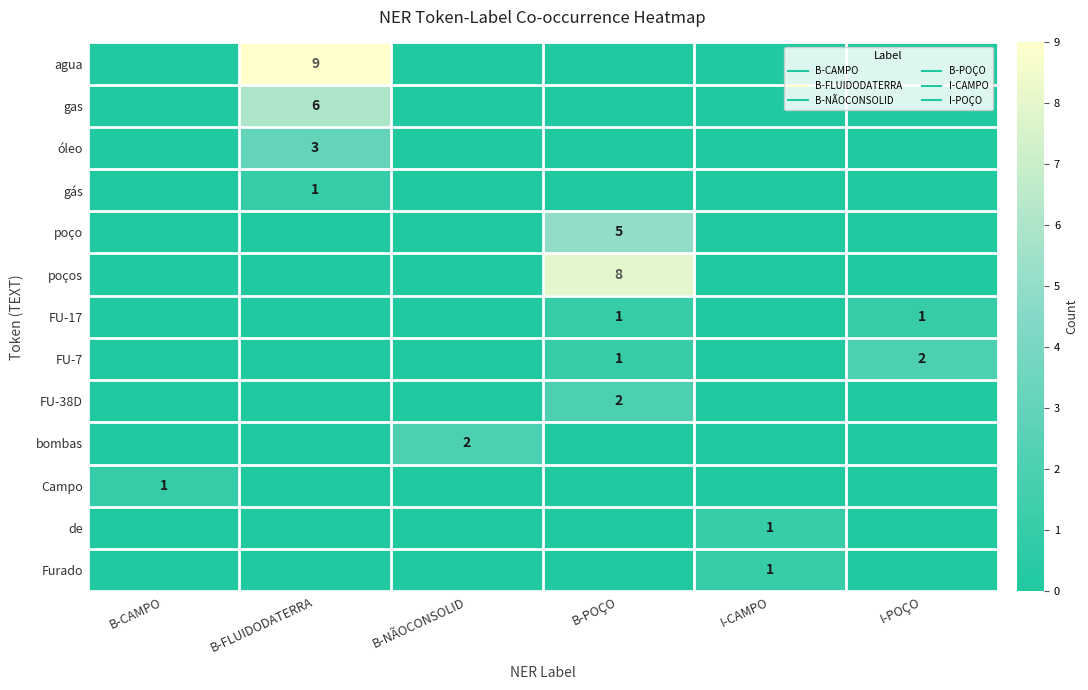

Which has a higher value, B-NÃOCONSOLID or B-POÇO?

B-NÃOCONSOLID